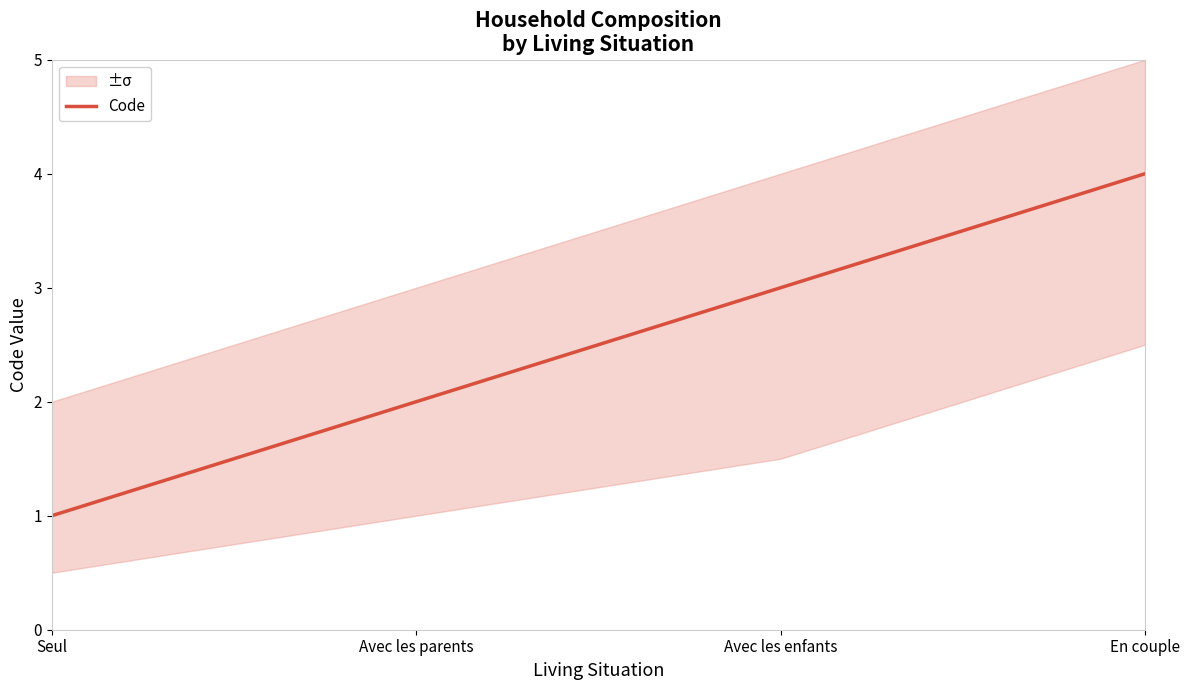

List the labels in order of value, largest first.

En couple, Avec les enfants, Avec les parents, Seul